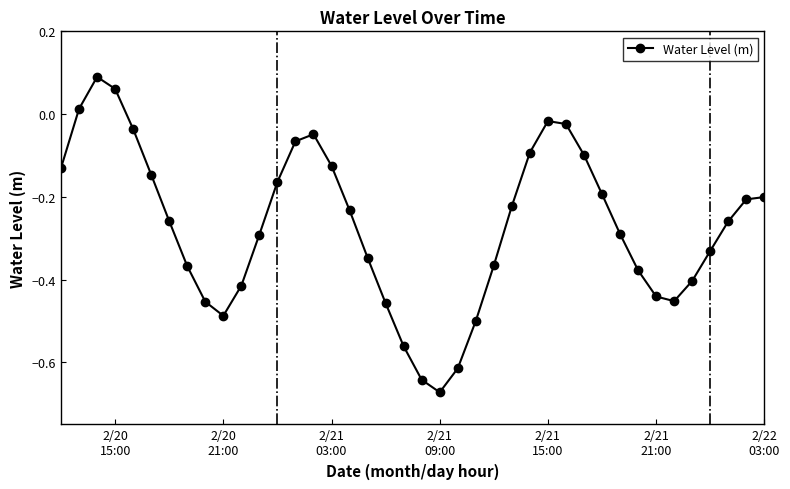

How many points are lower than both their immediate neighbors (excluding endpoints)?

3